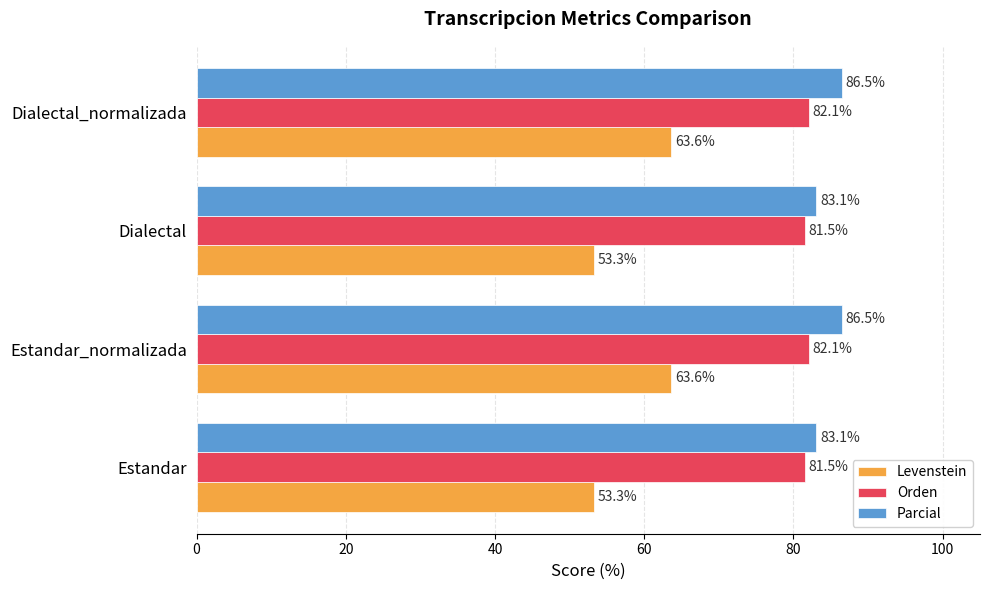

What are all the series names shown in the legend?

Levenstein, Orden, Parcial